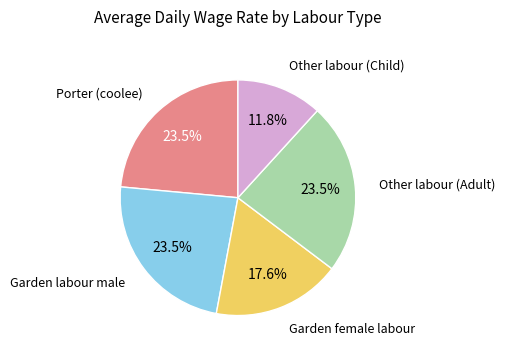

To the nearest percent, what is the difference between the largest and smallest slice percentages?

12%